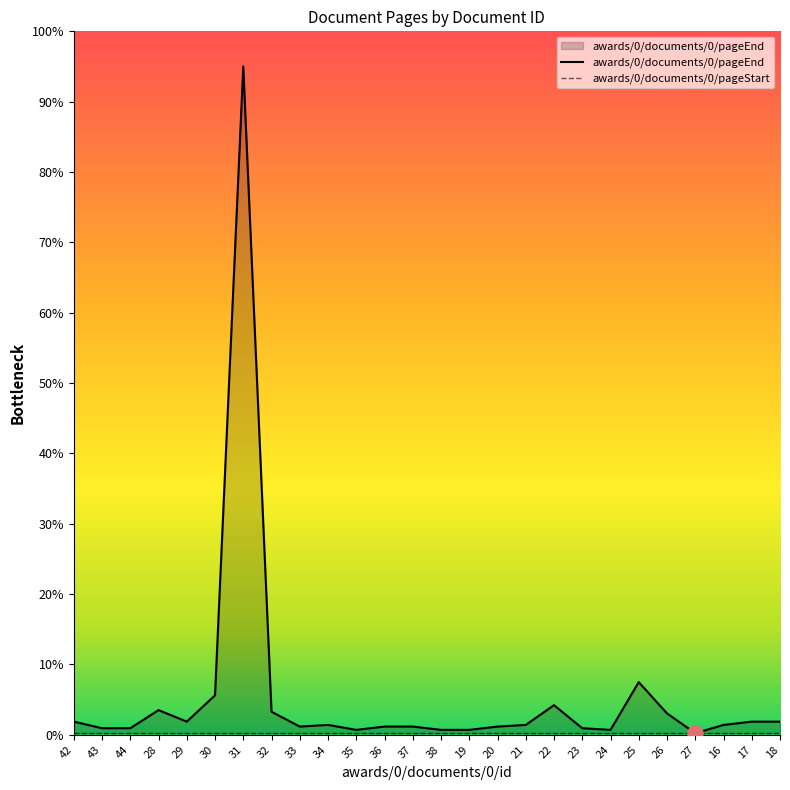

What is the total value across all series at 34?

1.6